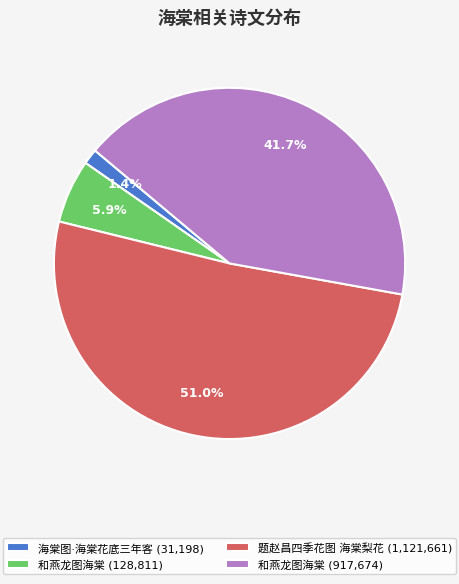

Does any single category account for the majority?

Yes